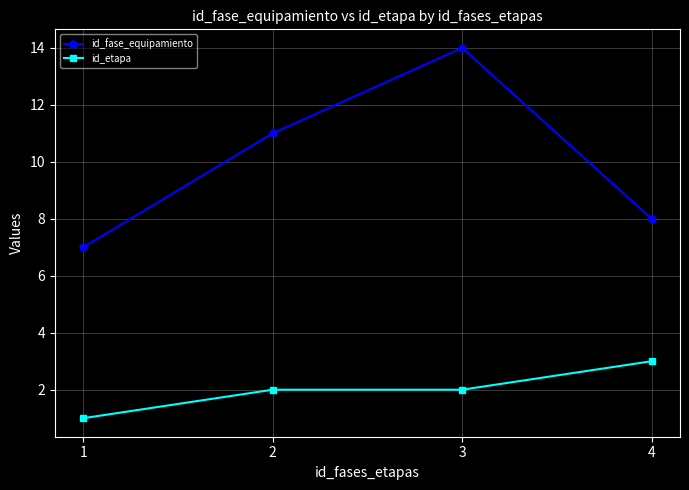

What is the average value of the id_etapa series?

2